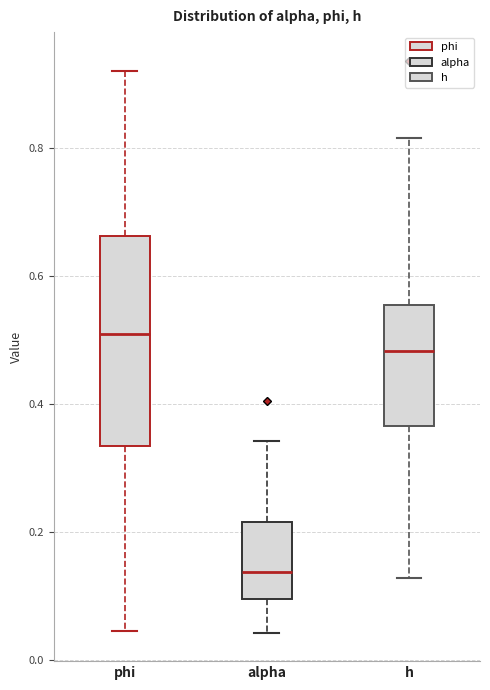

Which box's median line is the highest?

phi